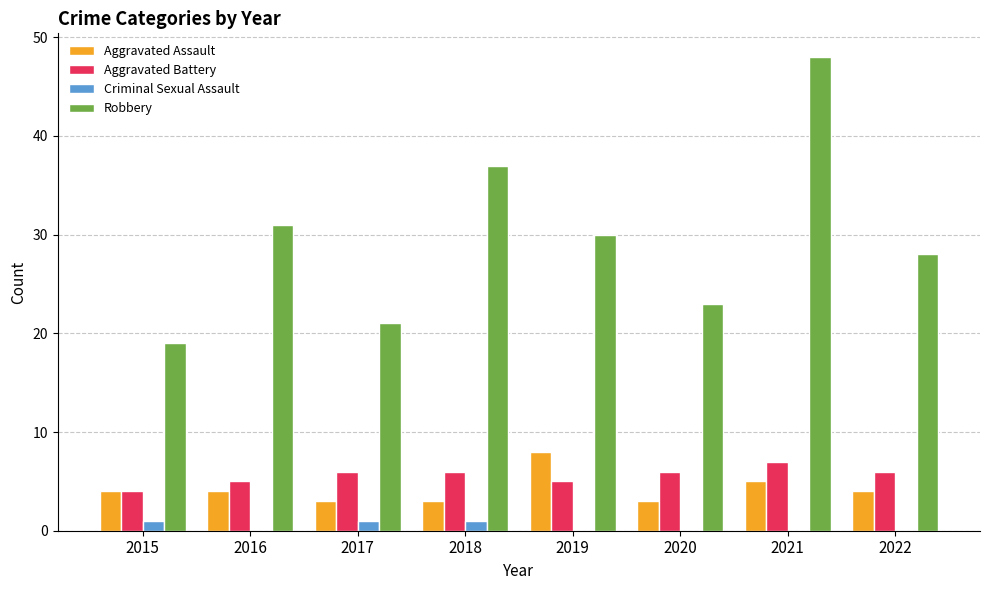

What is the sum of the Robbery values at 2016 and 2019?

61